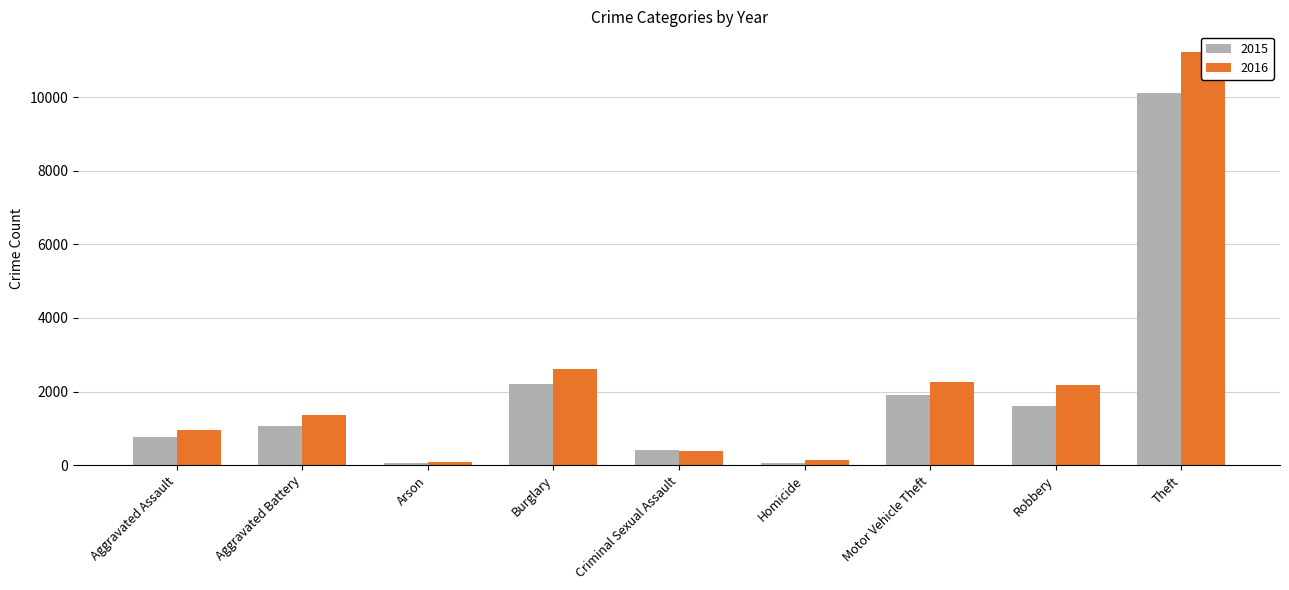

Rank the series at Motor Vehicle Theft from lowest to highest value.

2015, 2016